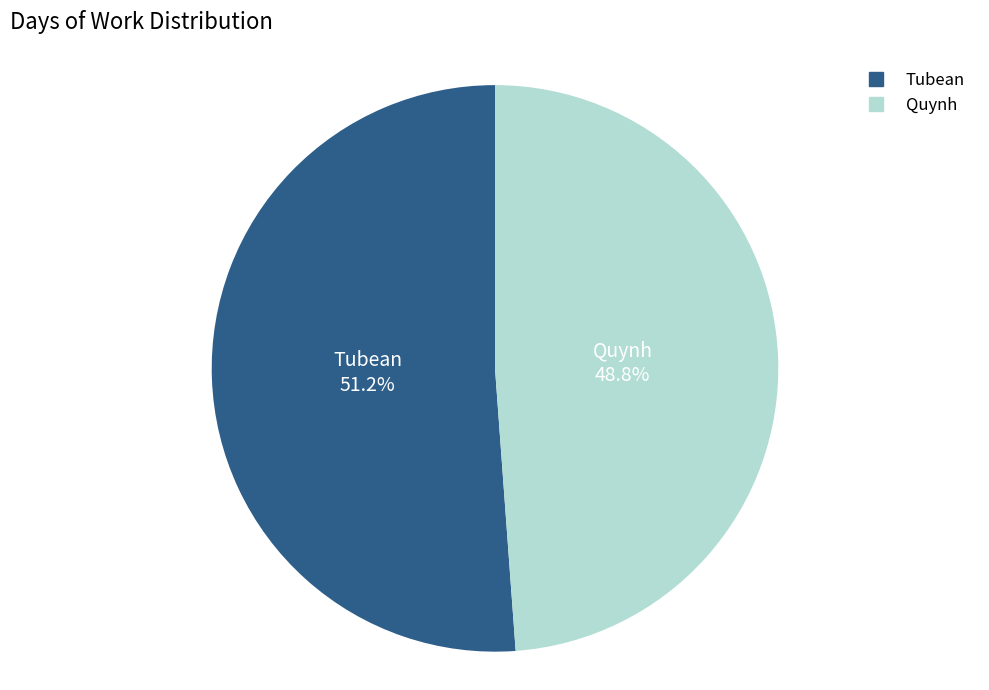

True or false: Quynh accounts for 36% of the total.

False